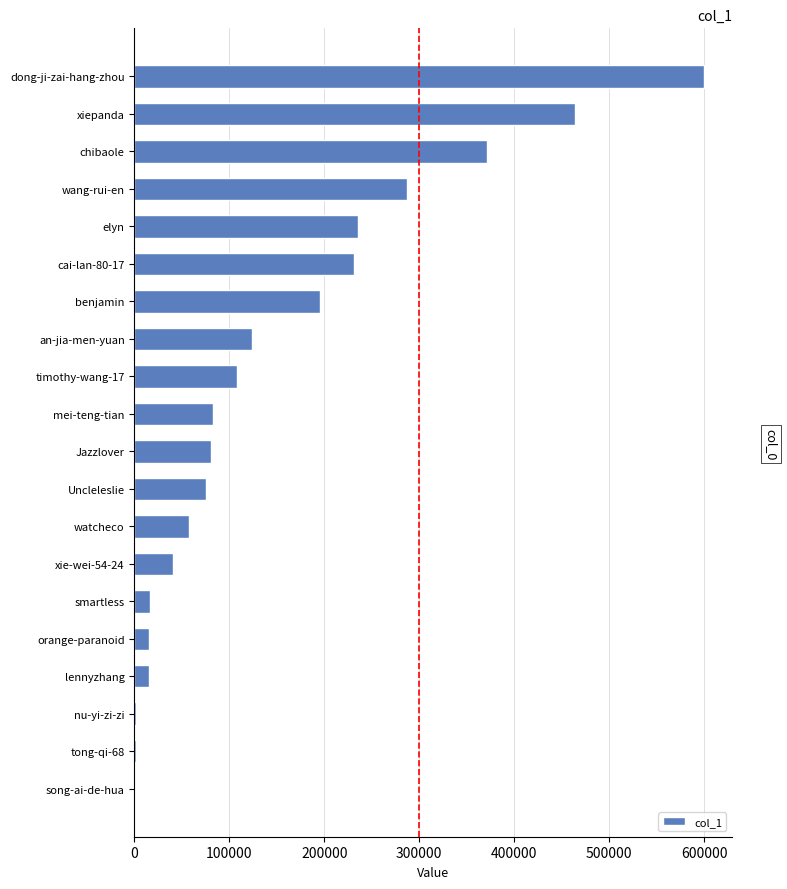

Count the number of data series in this chart.

1